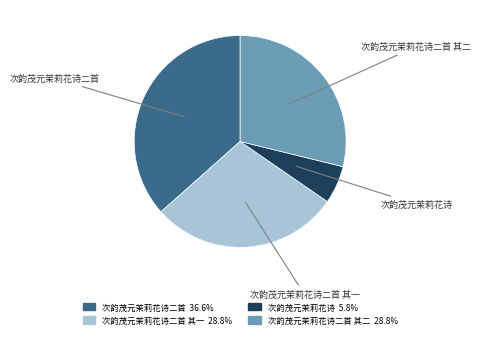

Is there a majority slice in this chart?

No